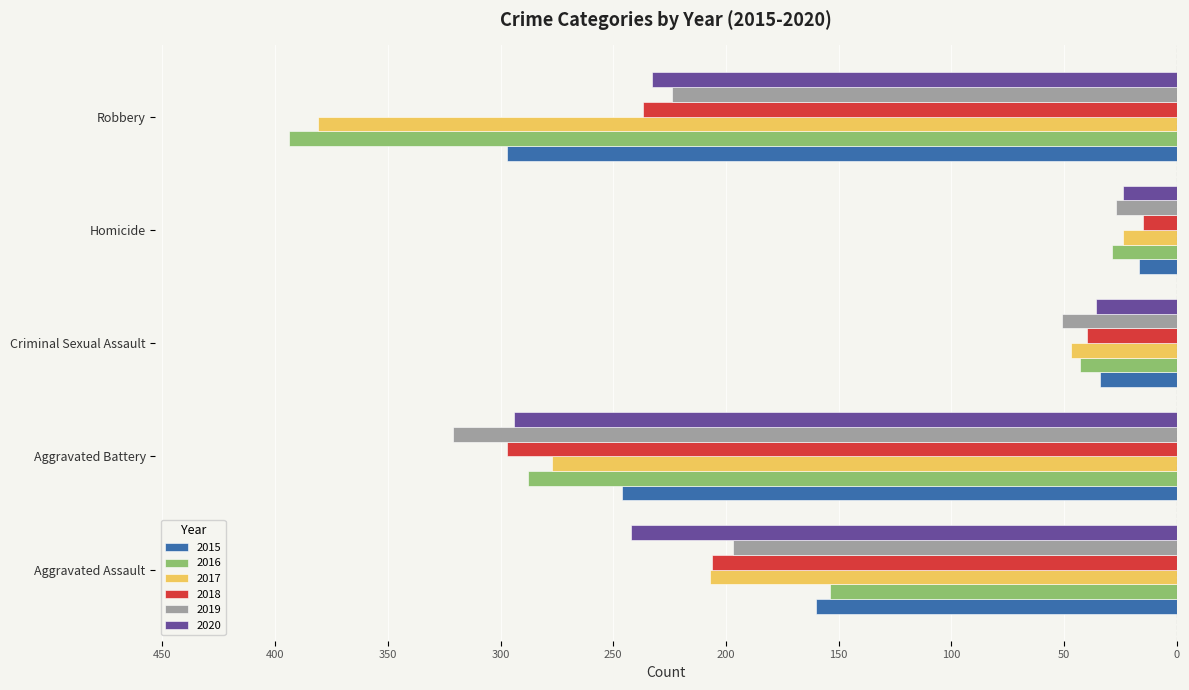

Reading right to left, what are all the values shown in this chart?

2015: Robbery=-297	Homicide=-17	Criminal Sexual Assault=-34	Aggravated Battery=-246	Aggravated Assault=-160
2016: Robbery=-394	Homicide=-29	Criminal Sexual Assault=-43	Aggravated Battery=-288	Aggravated Assault=-154
2017: Robbery=-381	Homicide=-24	Criminal Sexual Assault=-47	Aggravated Battery=-277	Aggravated Assault=-207
2018: Robbery=-237	Homicide=-15	Criminal Sexual Assault=-40	Aggravated Battery=-297	Aggravated Assault=-206
2019: Robbery=-224	Homicide=-27	Criminal Sexual Assault=-51	Aggravated Battery=-321	Aggravated Assault=-197
2020: Robbery=-233	Homicide=-24	Criminal Sexual Assault=-36	Aggravated Battery=-294	Aggravated Assault=-242